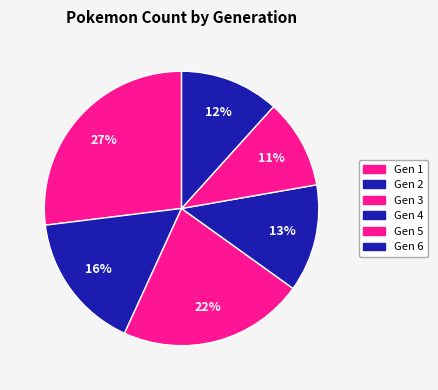

How many slices are in this pie chart?

6